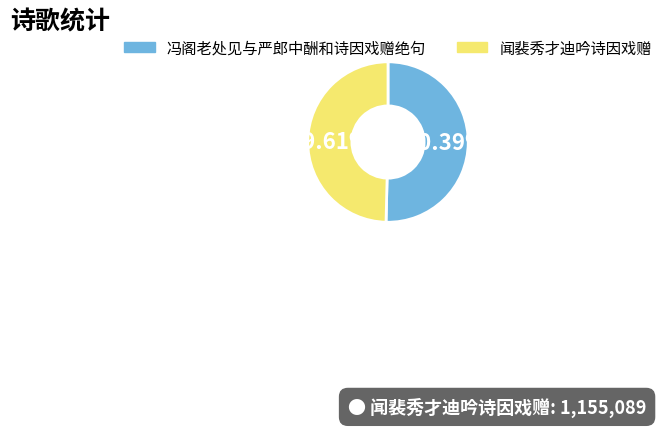

Between 冯阁老处见与严郎中酬和诗因戏赠绝句 and 闻裴秀才迪吟诗因戏赠, which is larger?

冯阁老处见与严郎中酬和诗因戏赠绝句